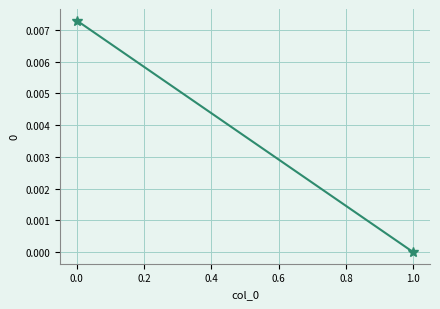

List the labels in order of value, largest first.

0, 1